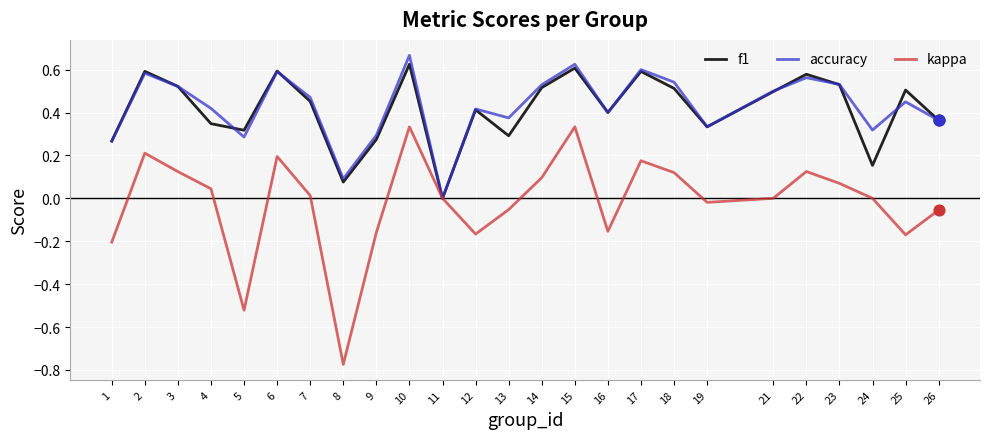

Is the value of f1 at 4 greater than the value of kappa at 10?

Yes